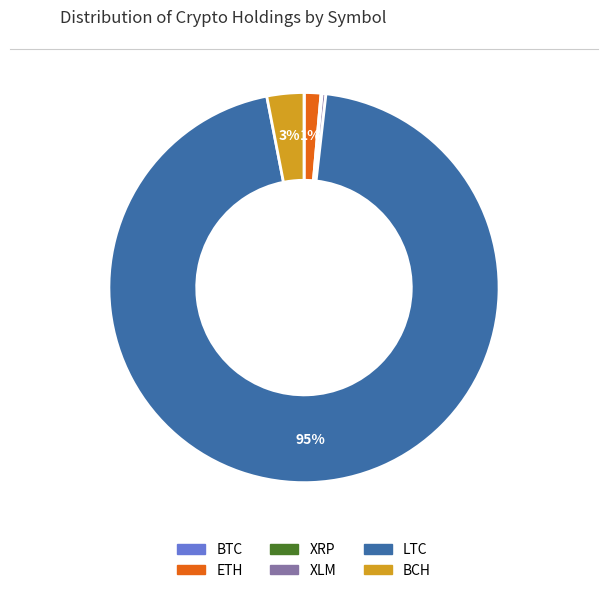

Approximately how many times larger is the value at LTC compared to XLM?

307.8